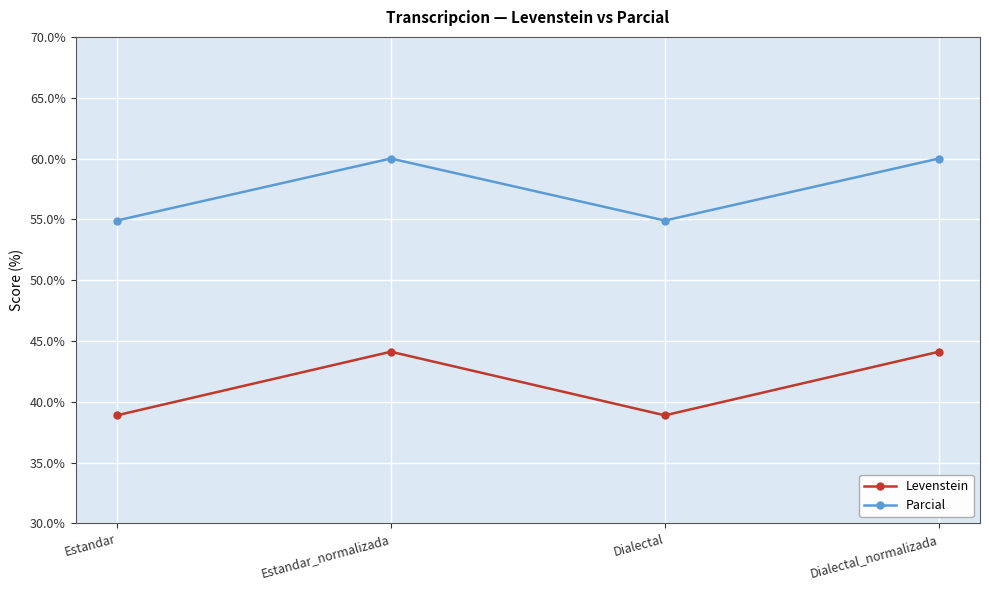

What is the spread (max minus min) of values at Estandar?

16.0